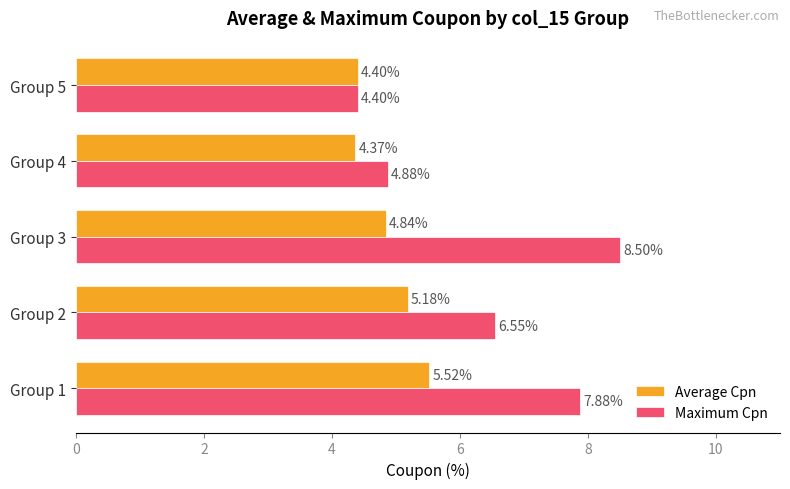

Rank the series by their average value, from highest to lowest.

Maximum Cpn, Average Cpn